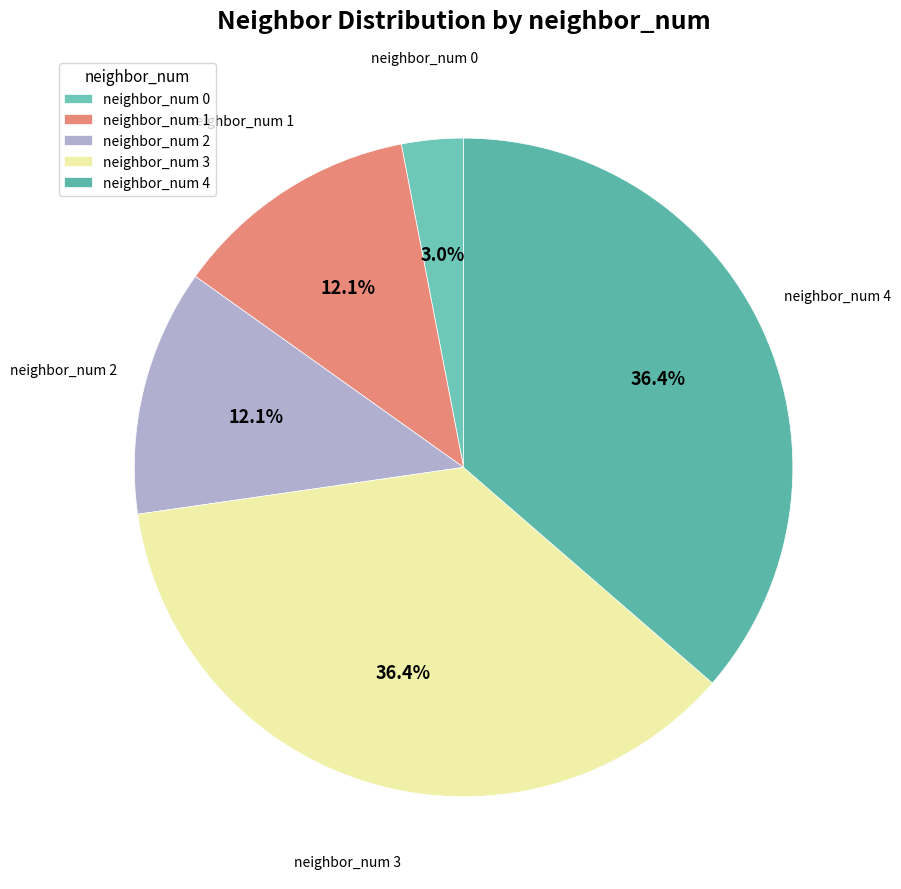

How many slices are in this pie chart?

5